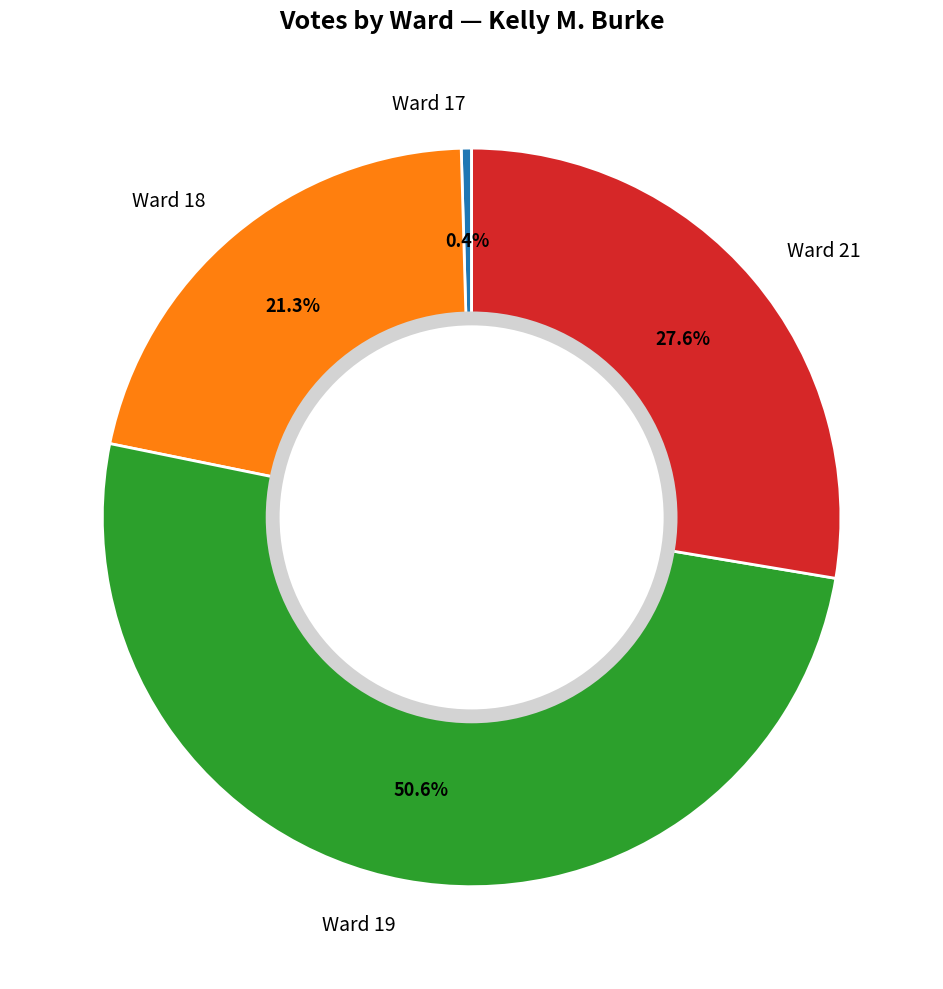

Rank the categories by value from lowest to highest.

Ward 17, Ward 18, Ward 21, Ward 19